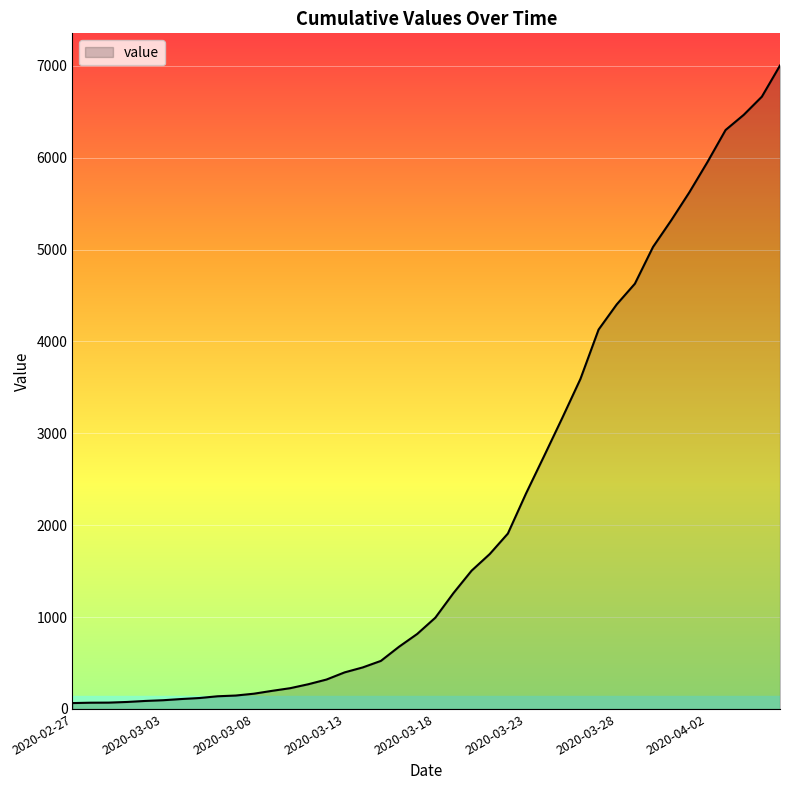

What is the difference between the maximum and minimum values?

6939